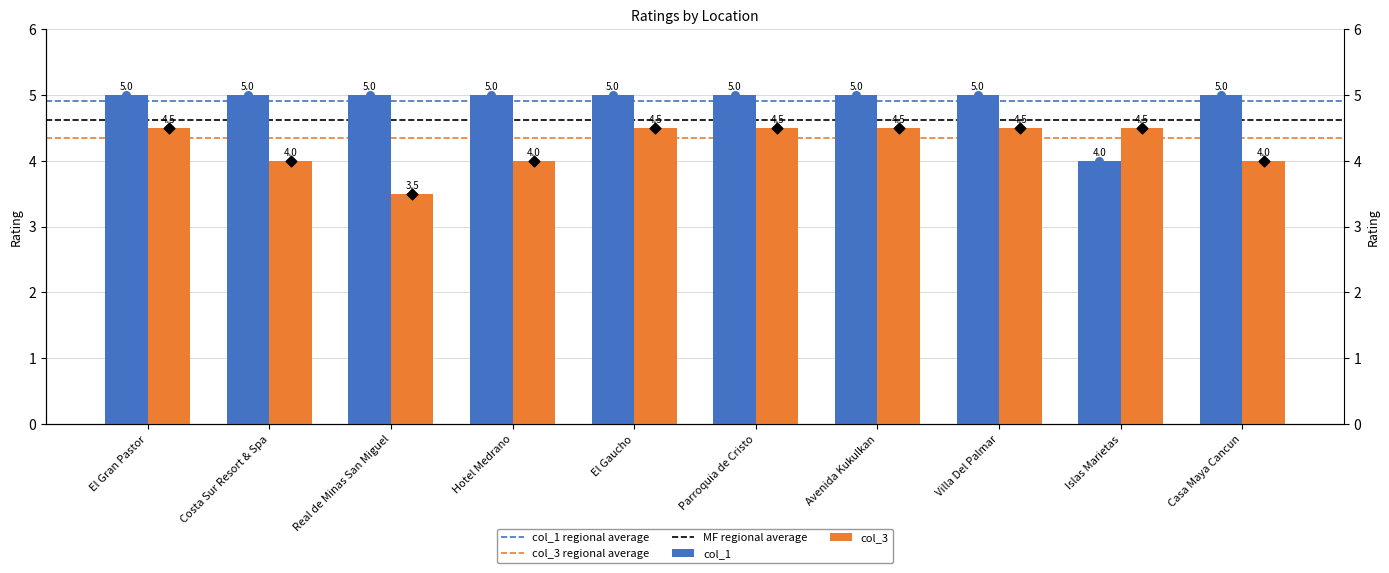

Which series has the largest total across all categories?

col_1